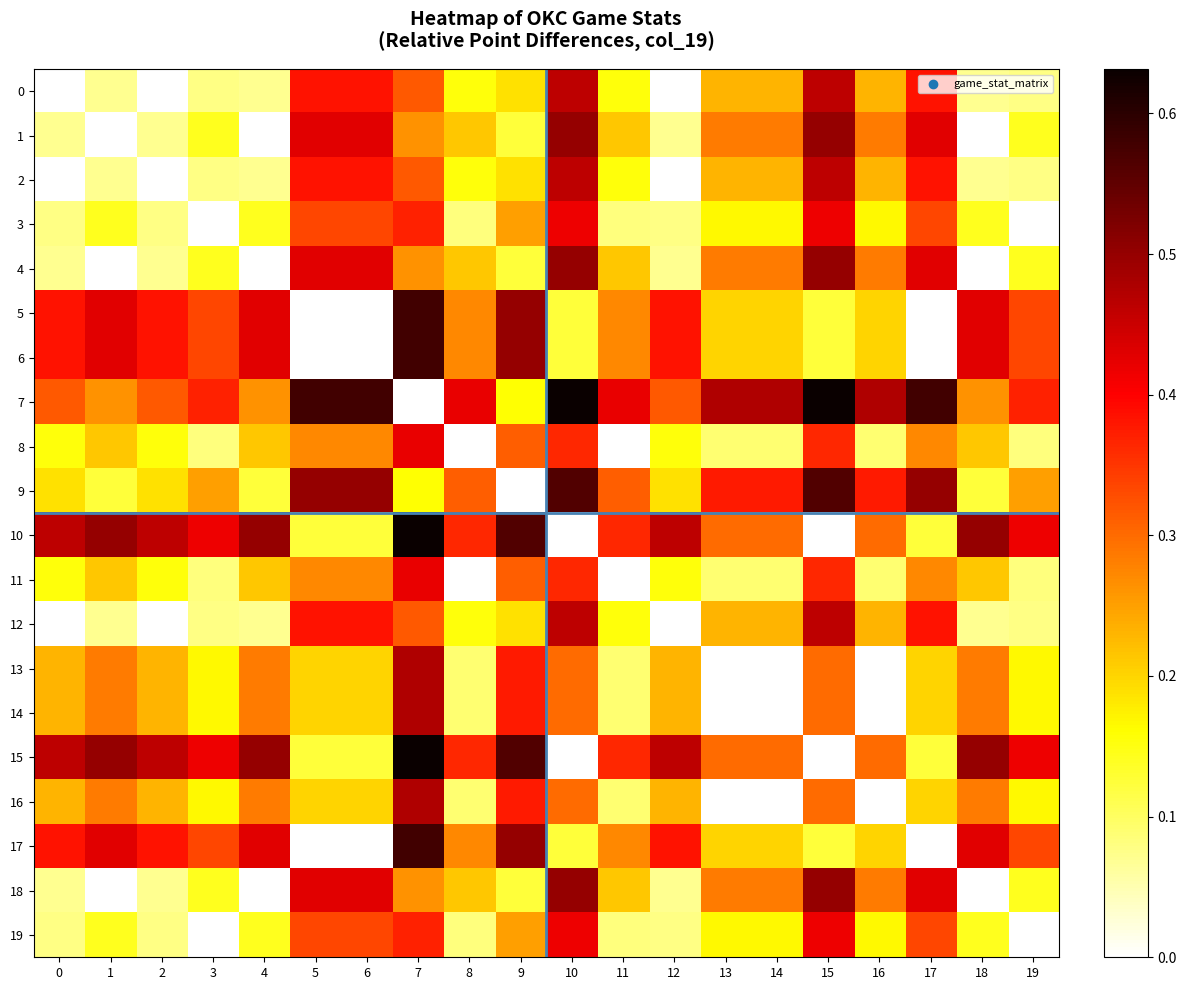

What is the spread (max minus min) of values at 16?

0.5